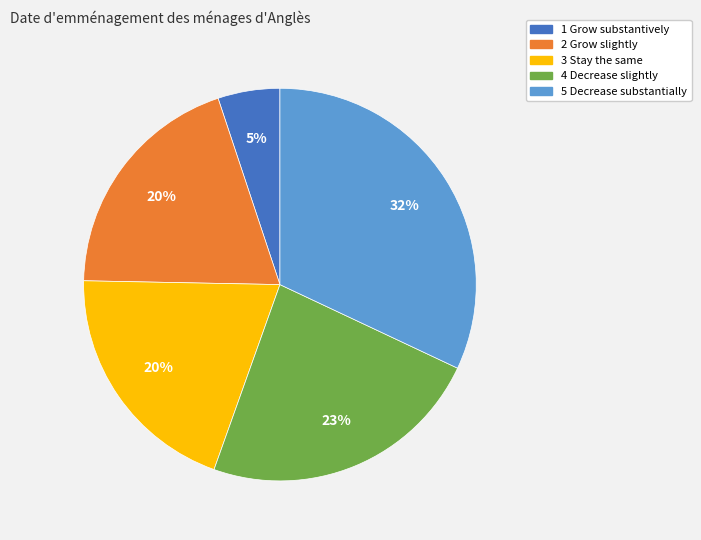

To the nearest percent, what portion does 4 Decrease slightly represent?

23%